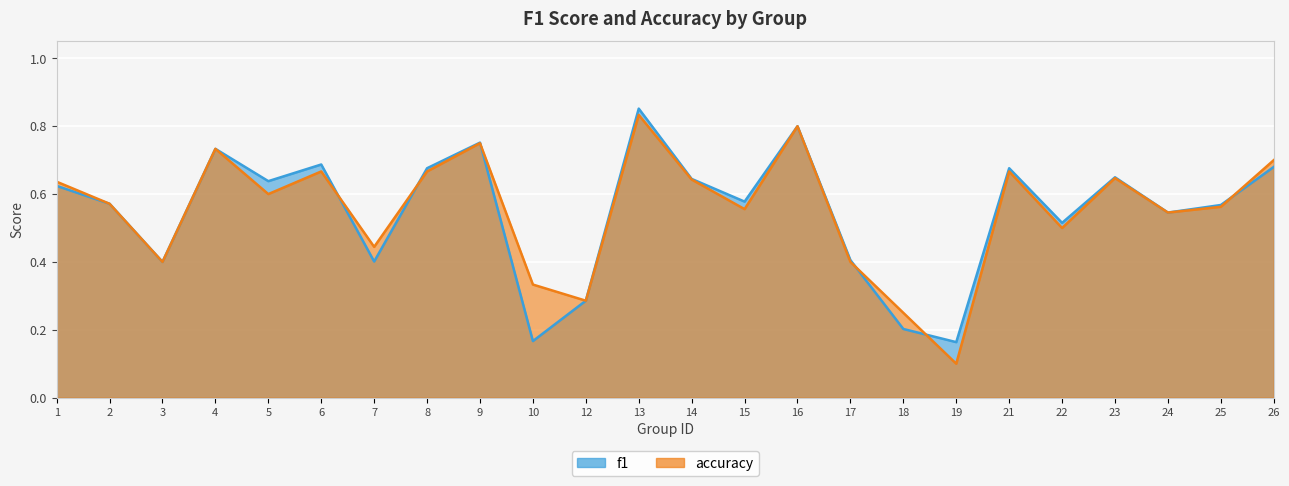

Between which two adjacent categories do accuracy and f1 first intersect?

6 and 7